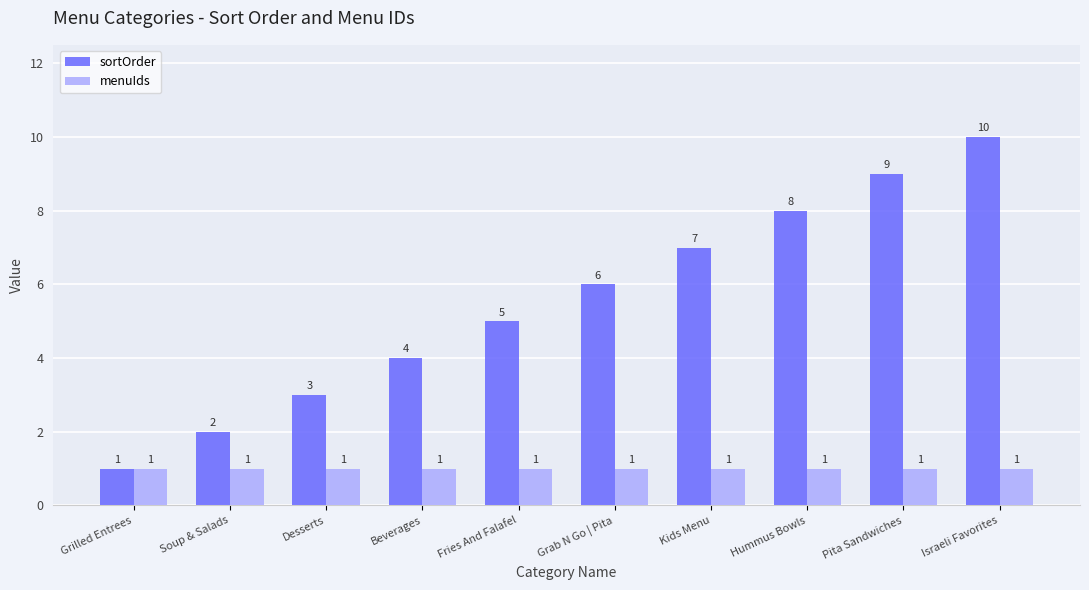

How many sortOrder values are between 3 and 8?

6